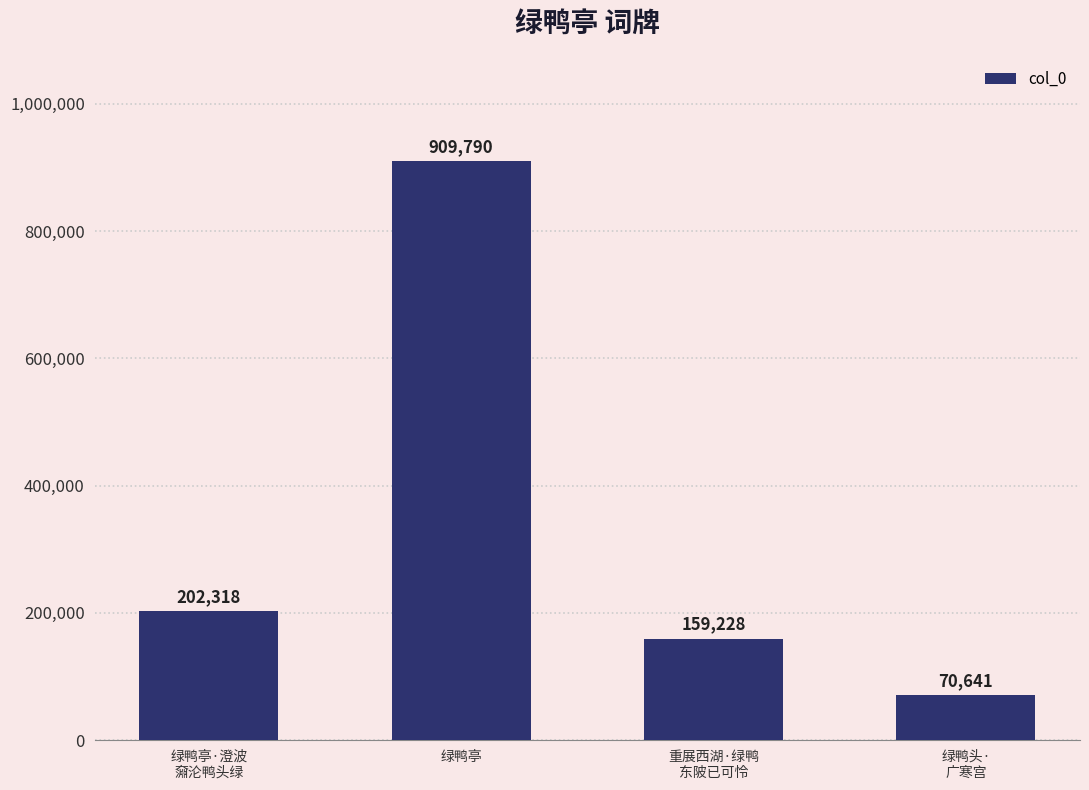

Reading left to right, transcribe all the data shown in this chart.

202318	909790	159228	70641